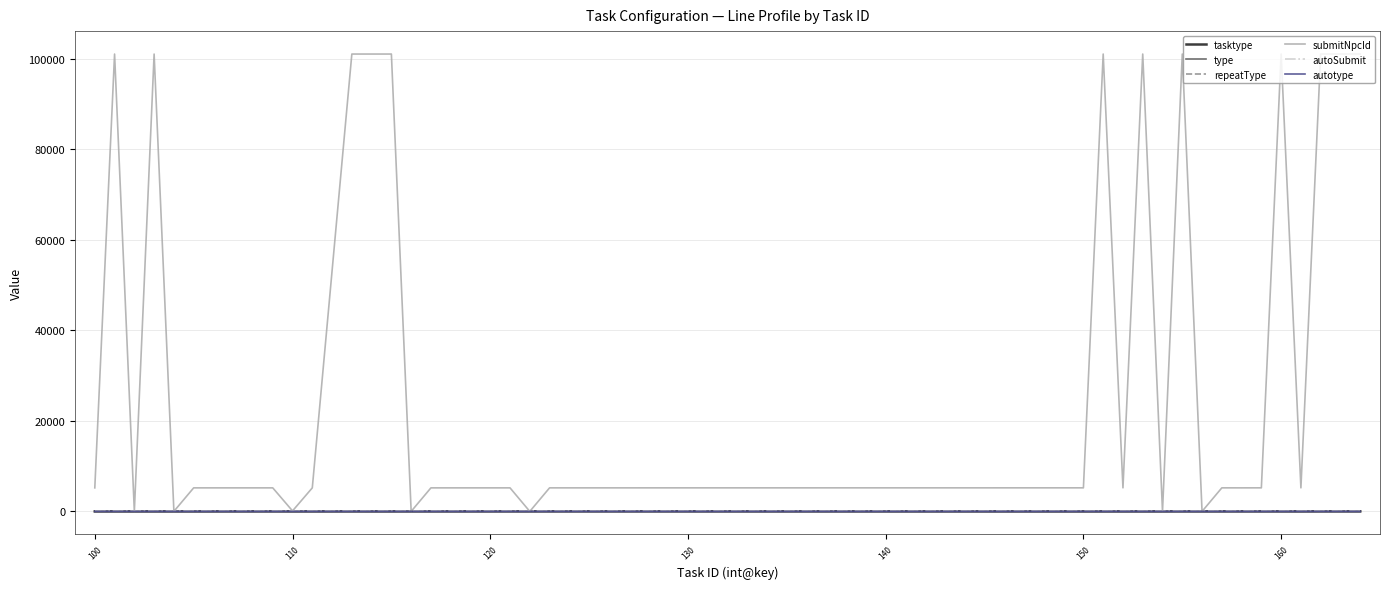

What is the greatest value displayed?

101017